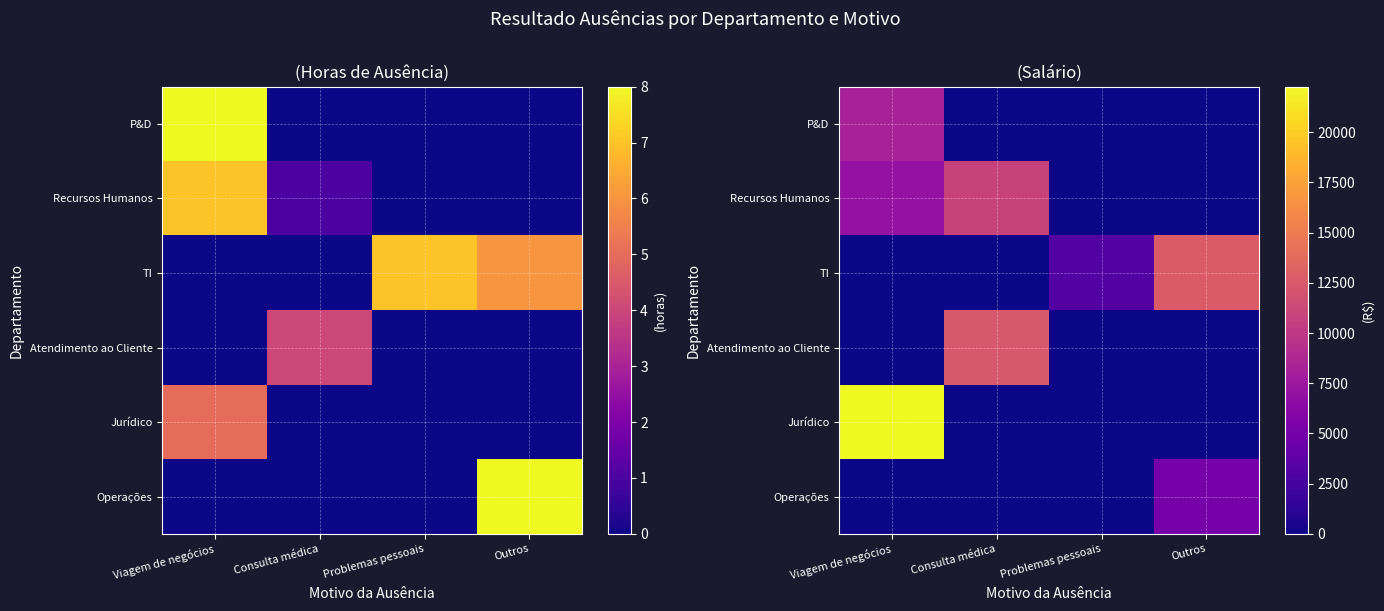

At which label does P&D reach its peak?

Viagem de negócios